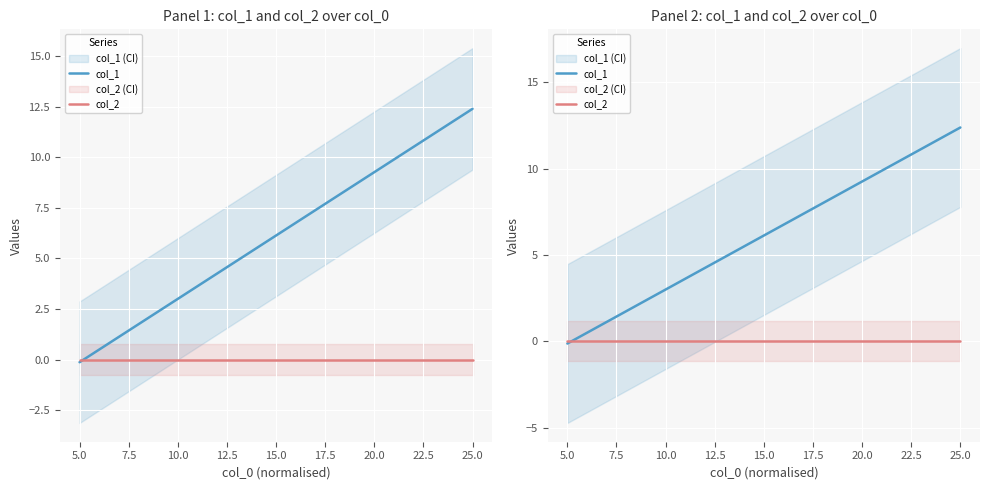

Is the value of col_2 at 20.0 greater than the value of col_1 at 7.5?

No